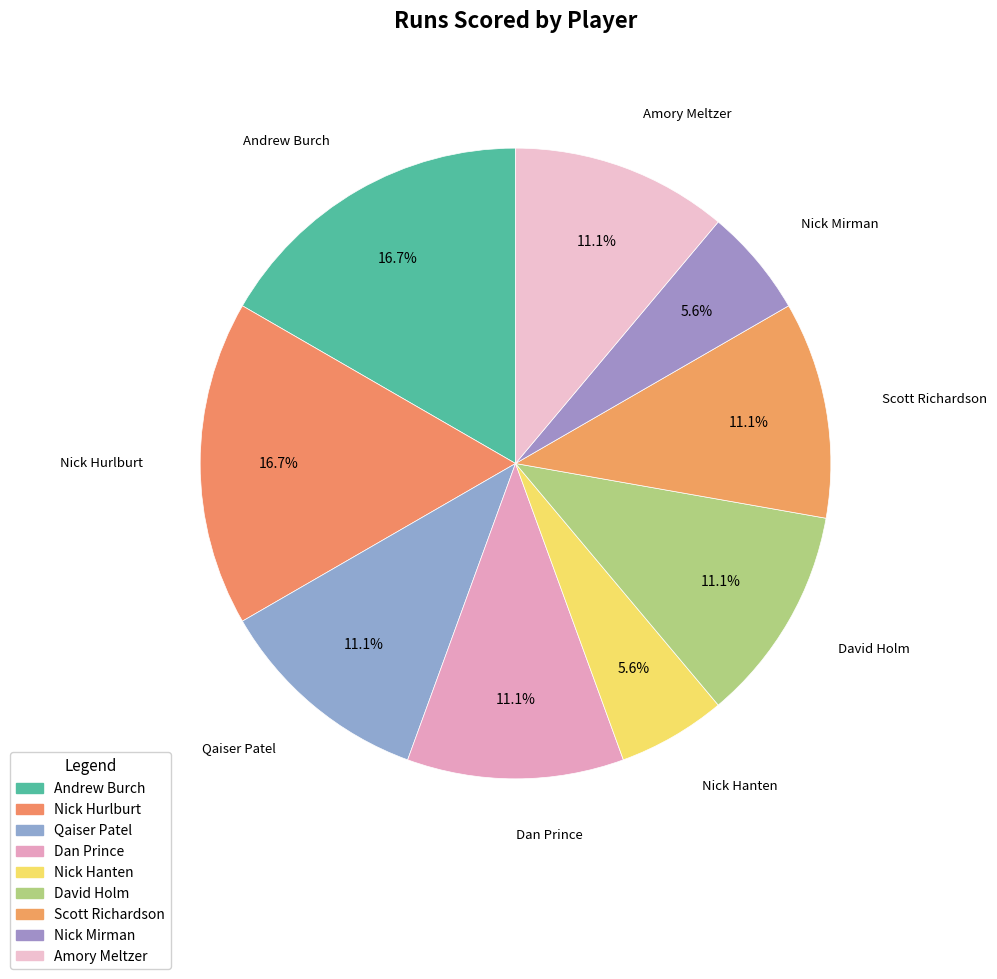

How many slices are in this pie chart?

9